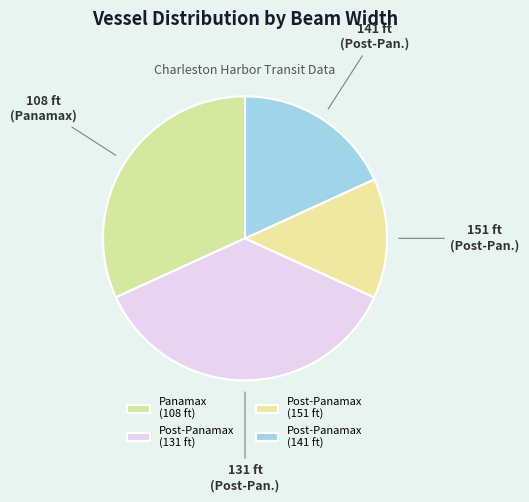

What is the change in value from Post-Panamax (131 ft) to Post-Panamax (141 ft)?

-8